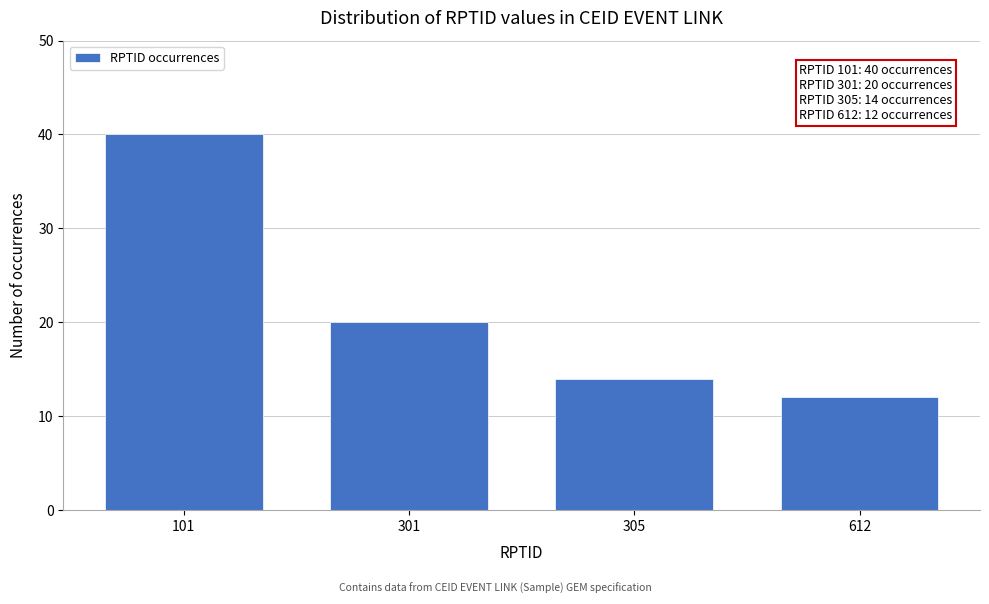

Reading left to right, what are all the values shown in this chart?

101=40	301=20	305=14	612=12